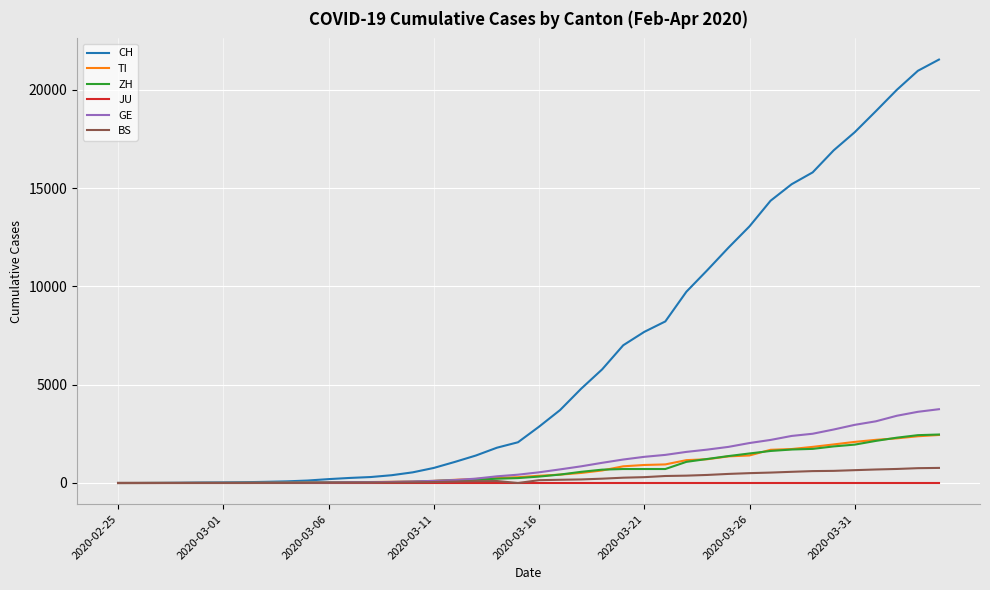

How many lines are shown in the chart?

6